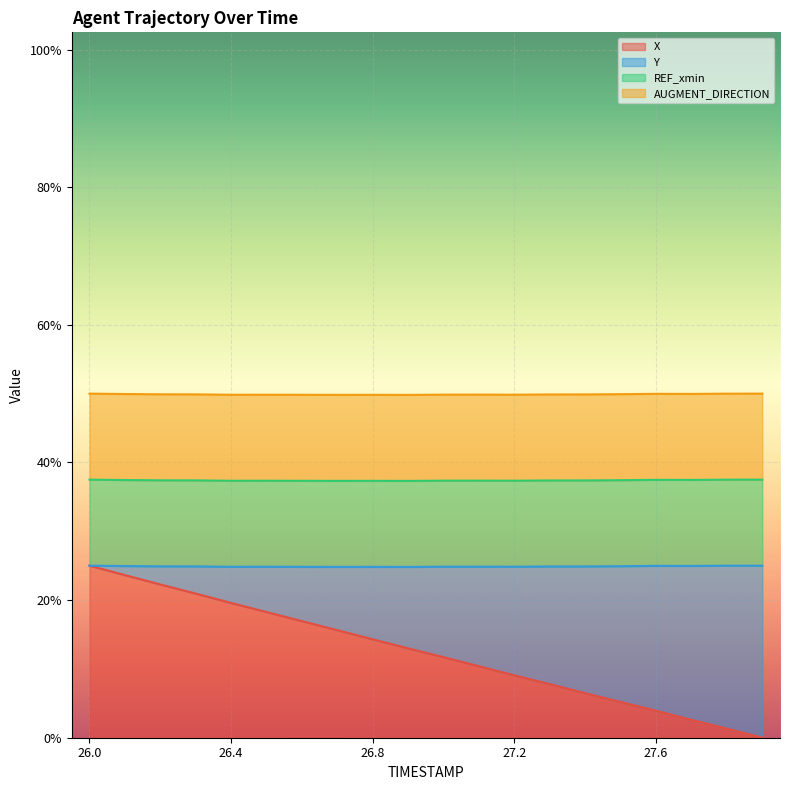

Between 26.8 and 19, which is larger?

26.8